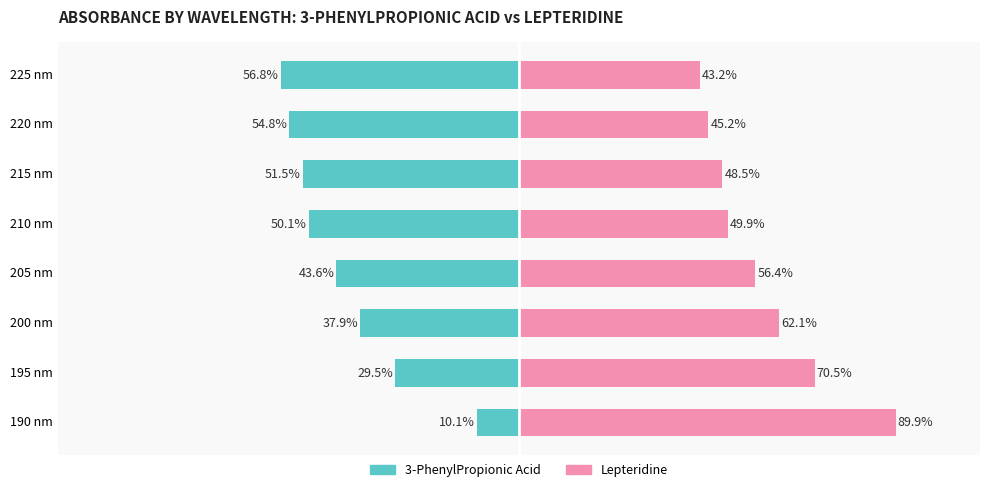

What is the sum of all Lepteridine values?

465.7